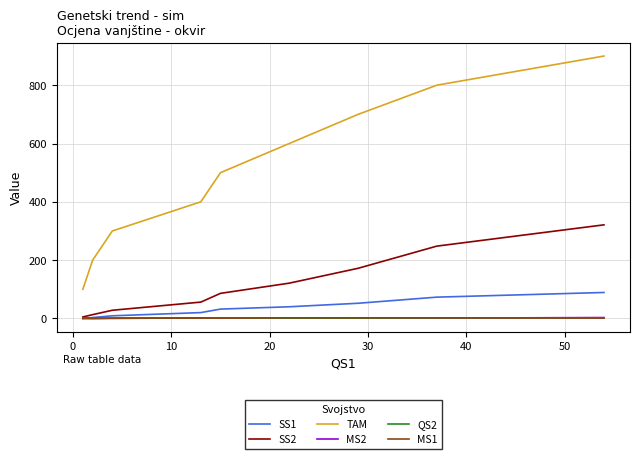

Which series has the largest total across all categories?

TAM